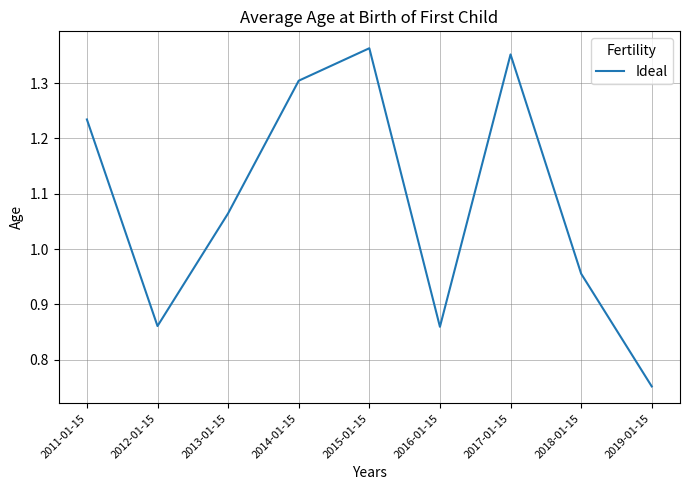

What position from the right is 2015-01-15?

5